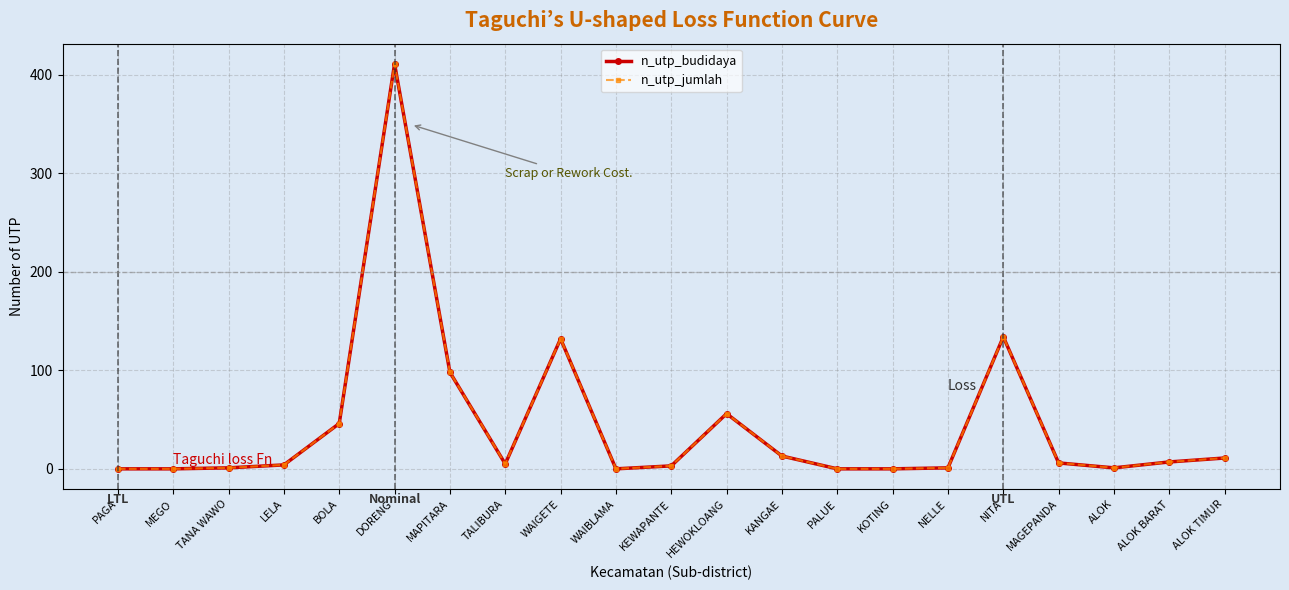

What is the approximate value of n_utp_budidaya at KANGAE, to the nearest 5?

15